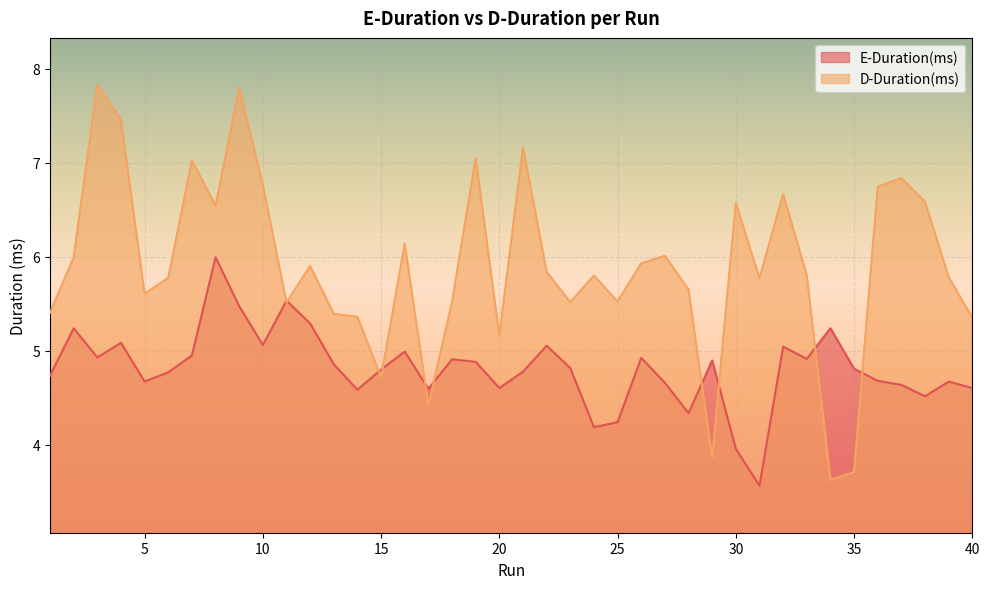

What is the difference between the second highest and minimum values in the E-Duration(ms) series?

2.0